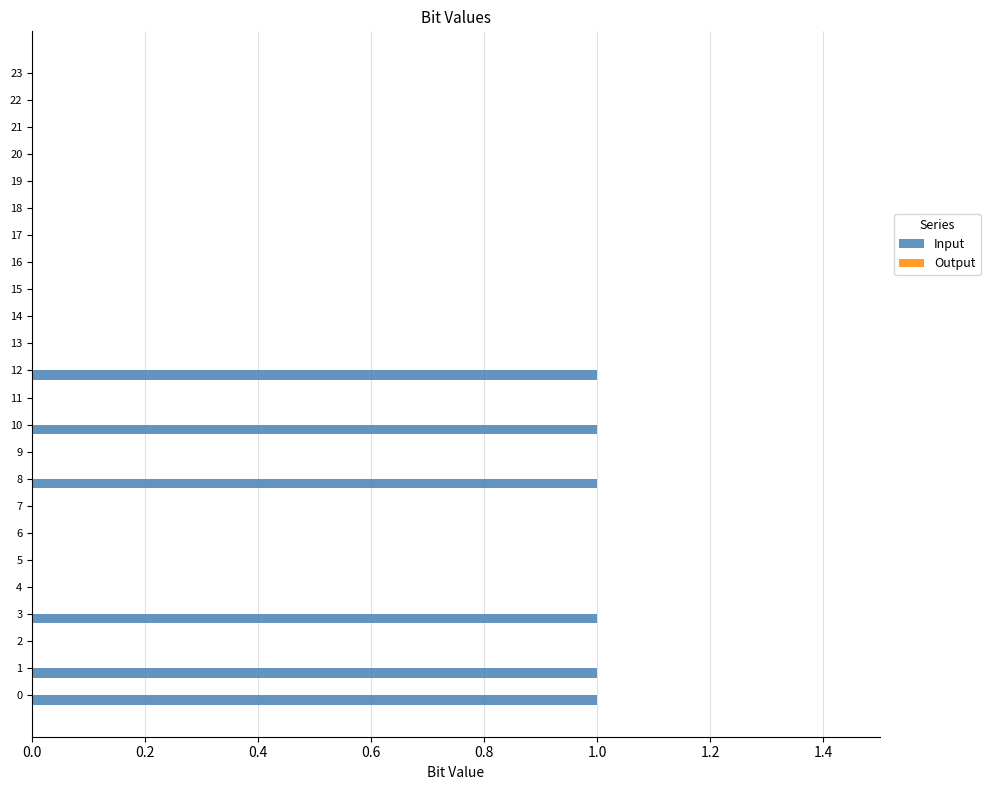

Approximately how many times larger is the value at 8 compared to 10?

1.0